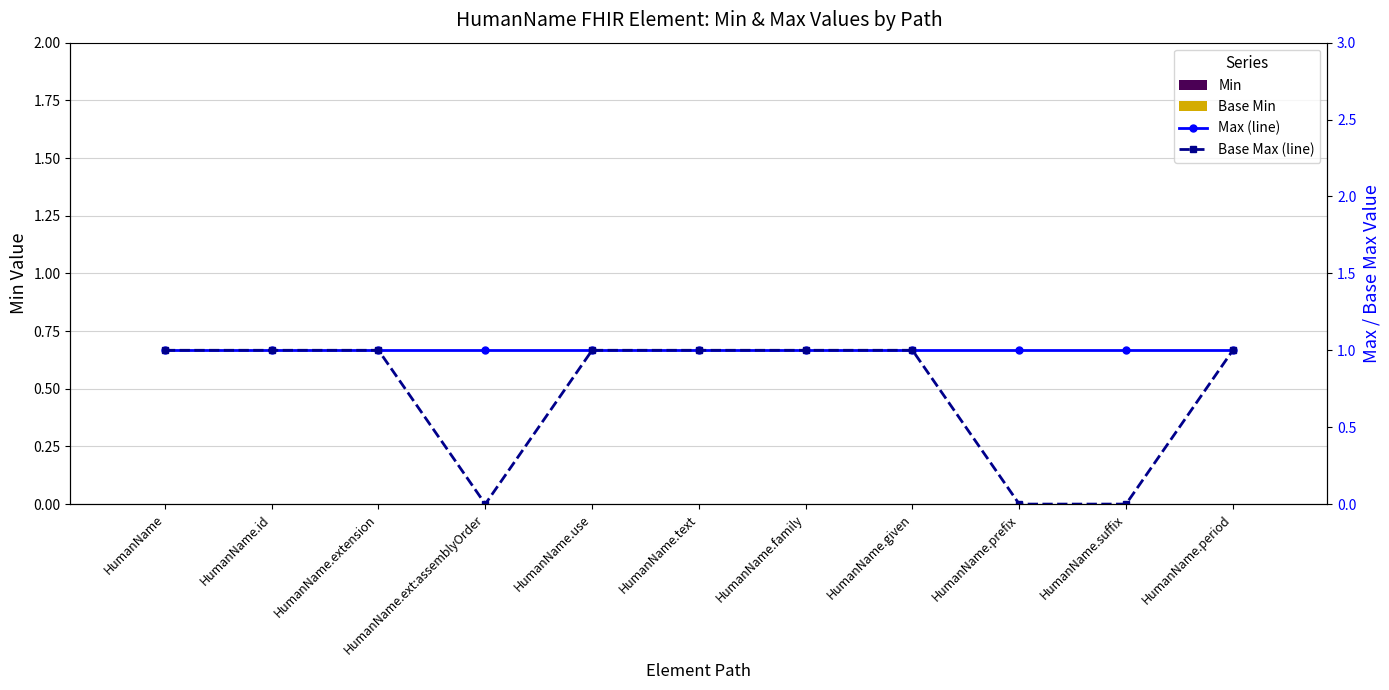

At which label does Max (line) reach its minimum?

HumanName